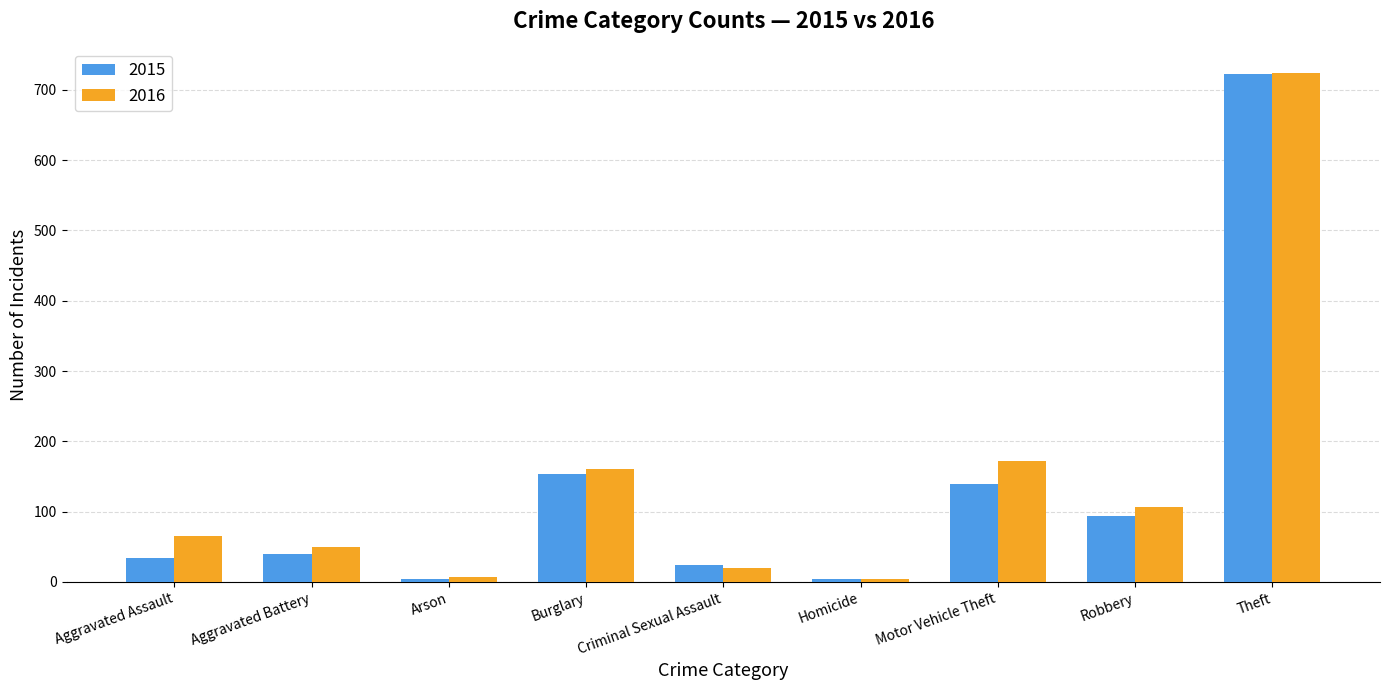

Which category has the highest value across all series?

Theft